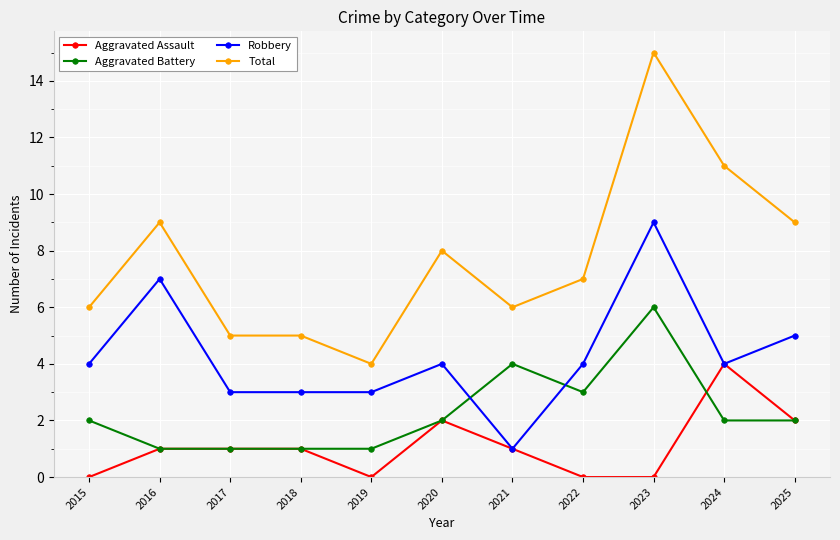

True or false: Aggravated Battery and Total cross at least once.

False